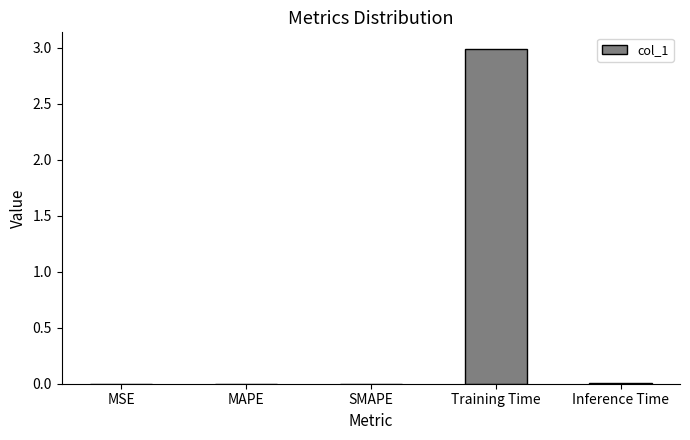

The chart shows a value of 0.0 at SMAPE. True or false?

True